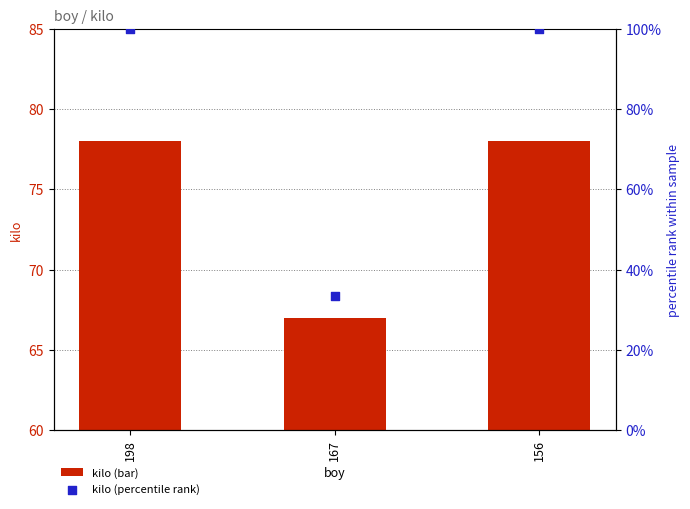

Which series reaches the minimum Y coordinate?

kilo (percentile rank)